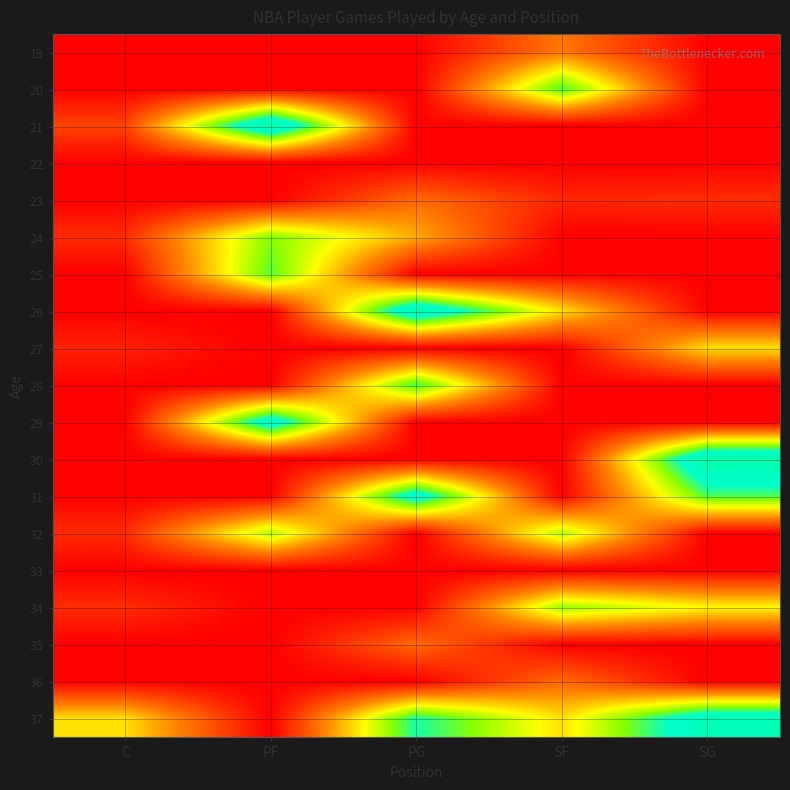

Between SG and SF, which is larger?

SF